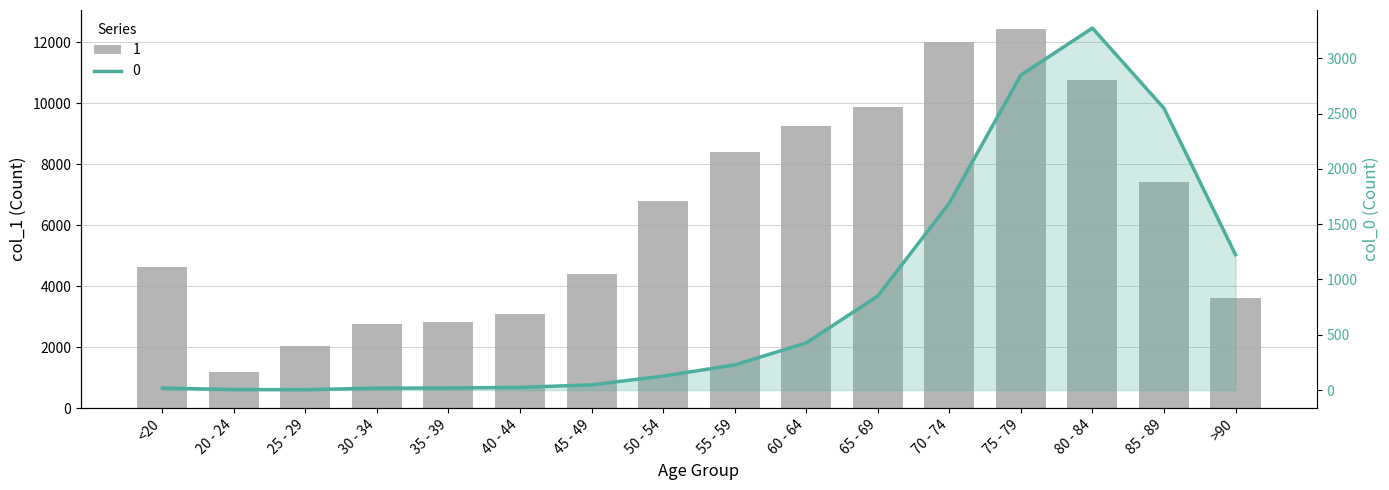

What is the total value across all series at 60 - 64?

9662